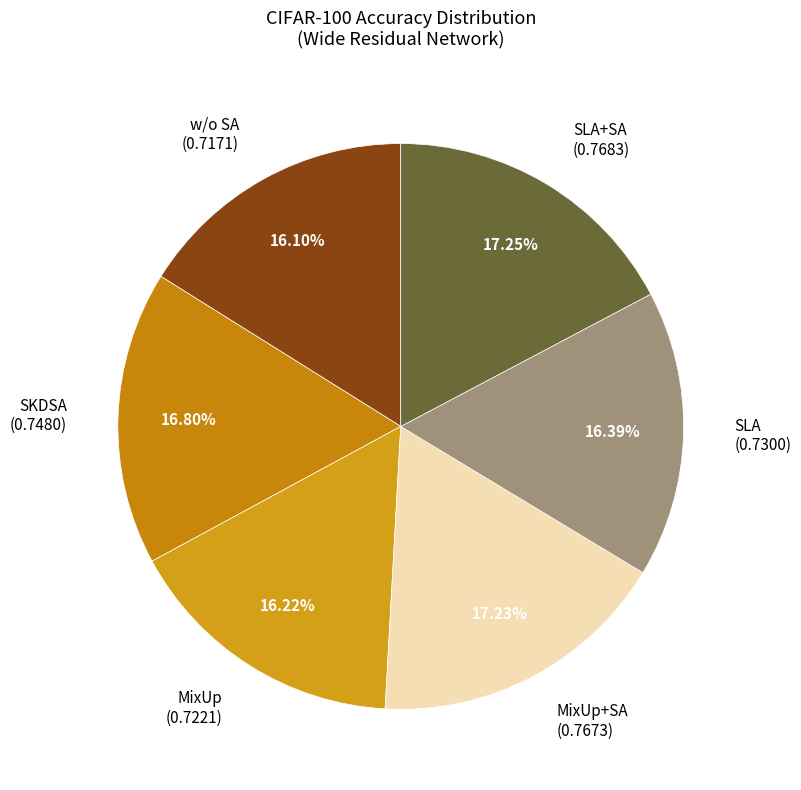

Between MixUp+SA (0.7673) and w/o SA (0.7171), which is larger?

MixUp+SA (0.7673)